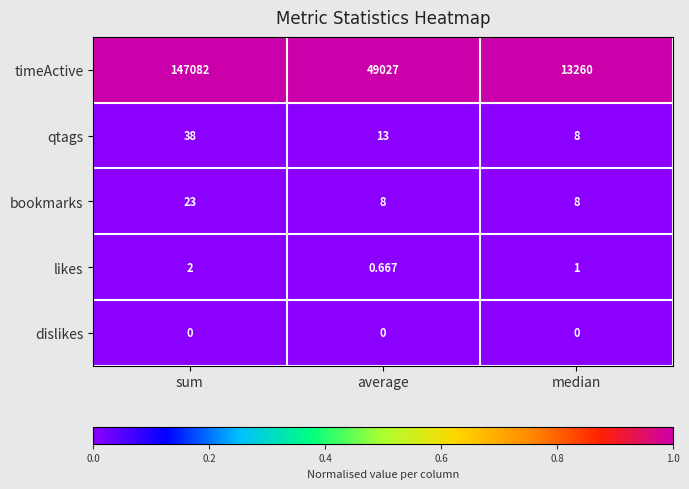

Where does the qtags series first go above 13?

sum